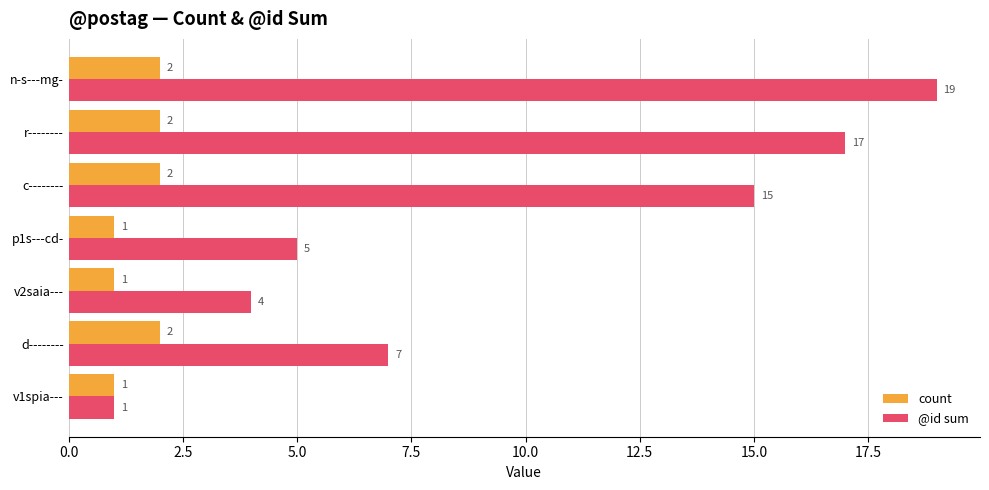

The count series shows 3 at n-s---mg-. True or false?

False